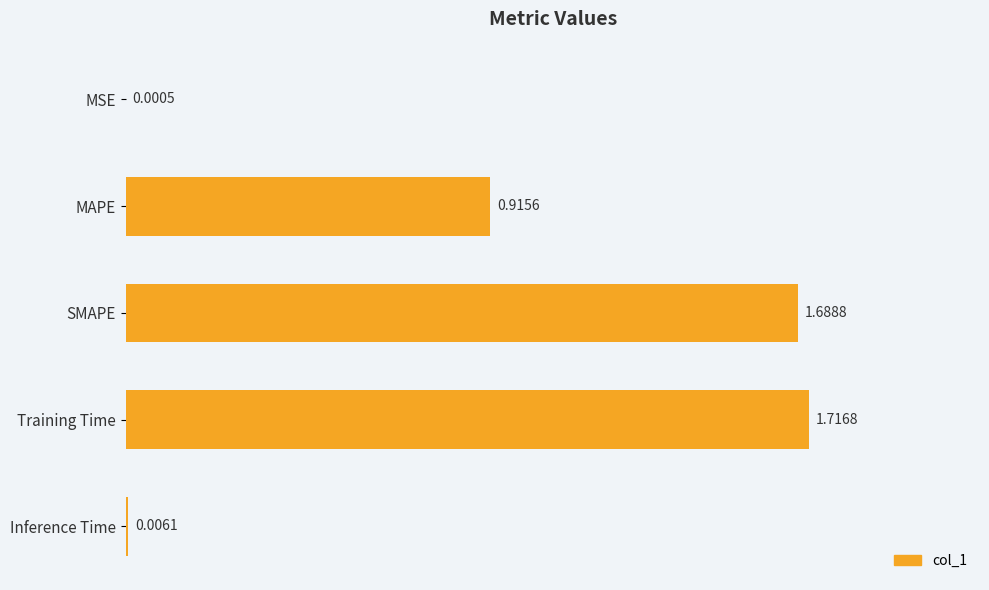

What is the change in value from MSE to MAPE?

+0.9